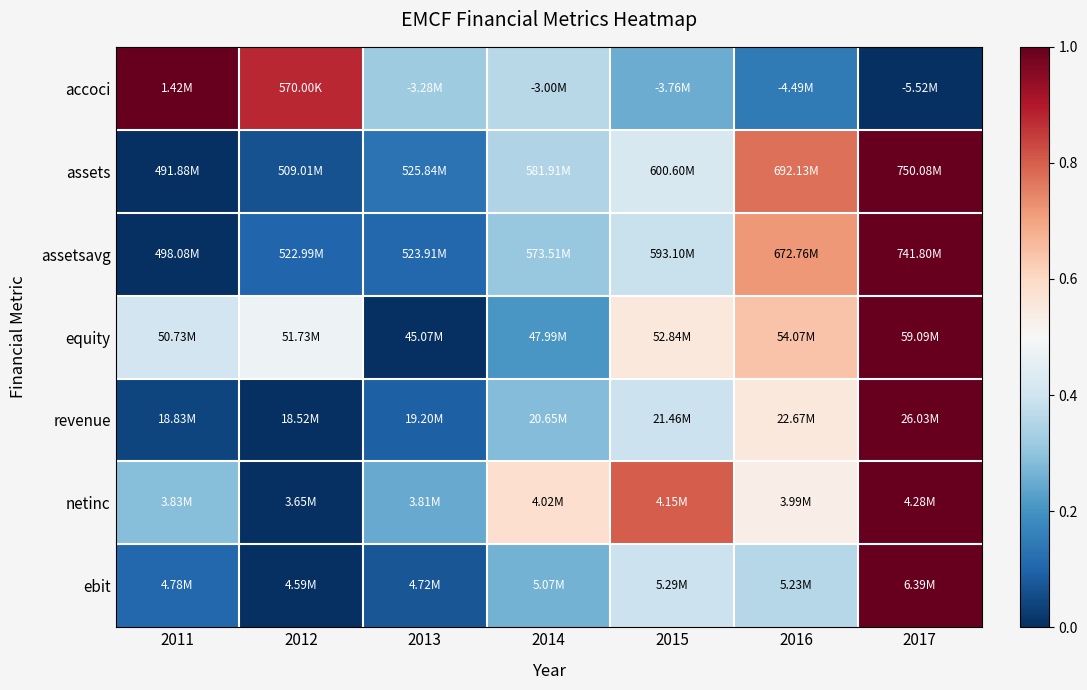

What is the total value across all series at 2011?

1.8